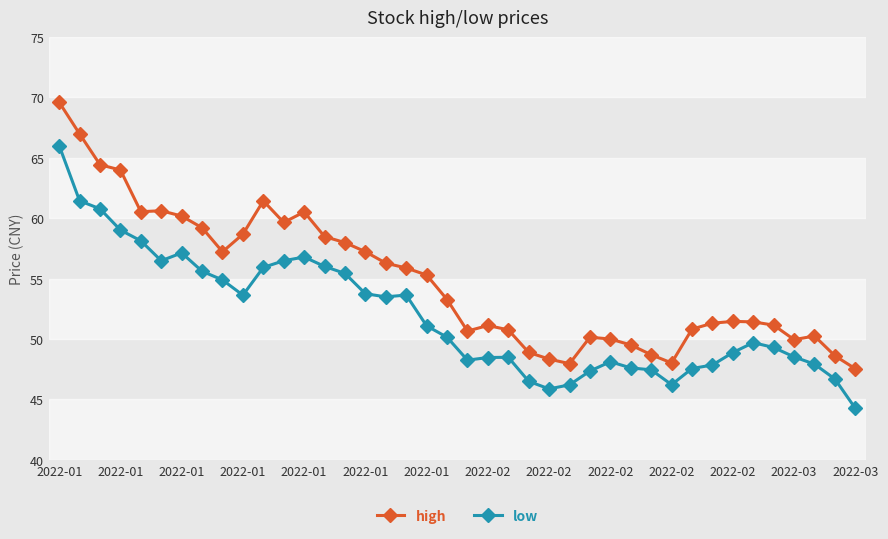

True or false: low and high cross at least once.

False